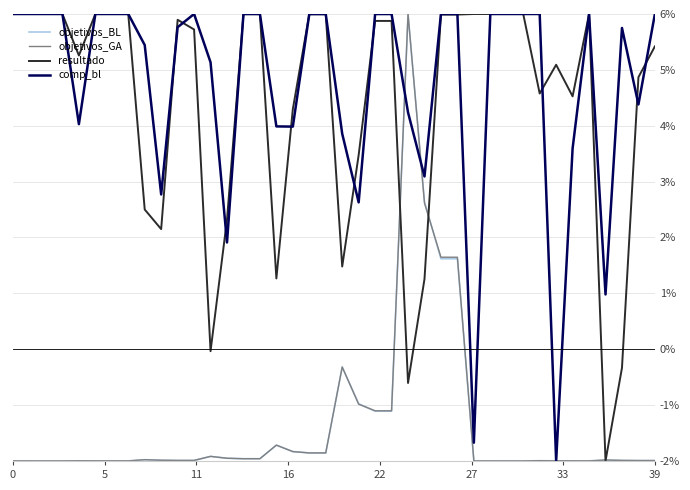

What is the minimum value shown in the chart?

-2.0